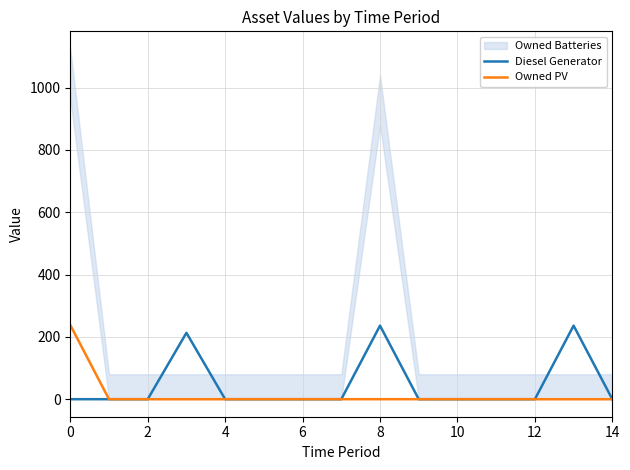

True or false: Owned PV has more than 0 interior local peaks.

False